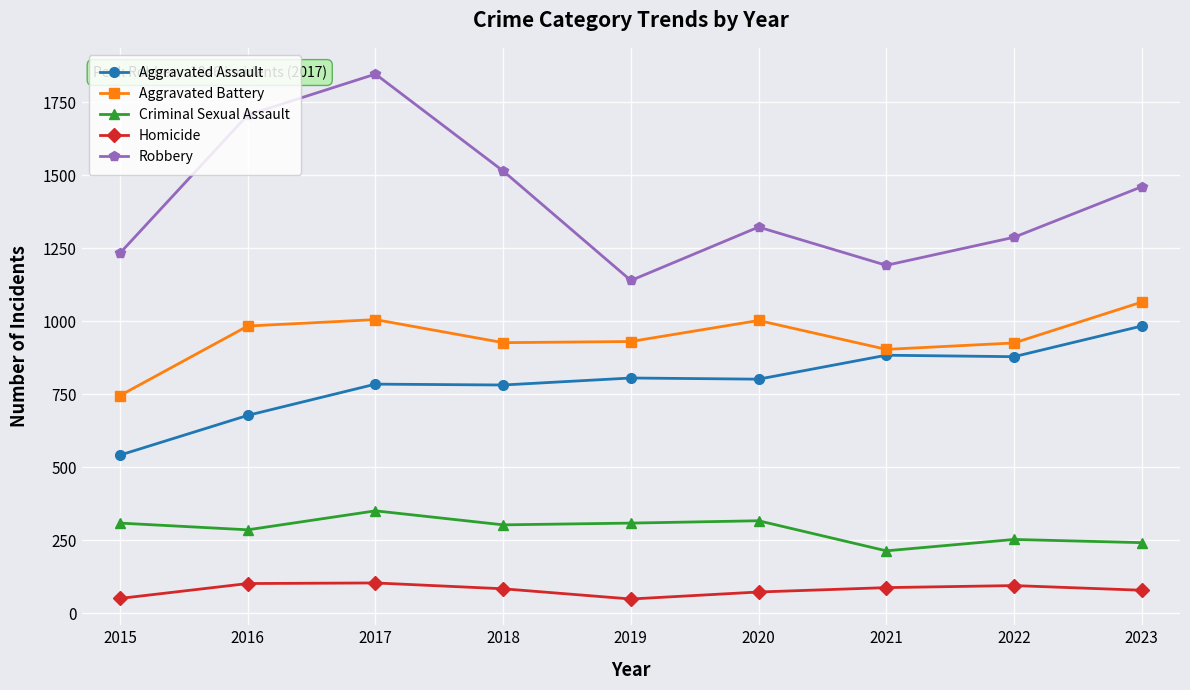

Rank the series by their maximum value, from highest to lowest.

Robbery, Aggravated Battery, Aggravated Assault, Criminal Sexual Assault, Homicide